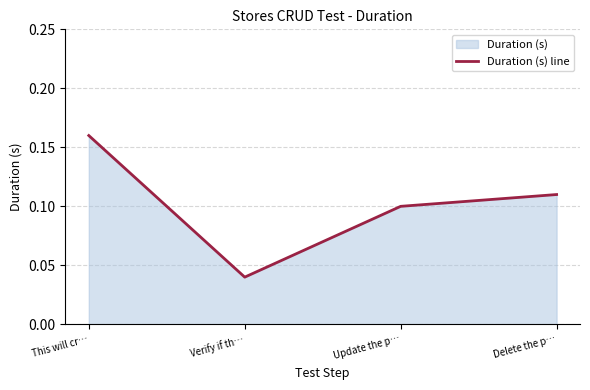

At which category does the data reach its first local valley?

Verify if th…